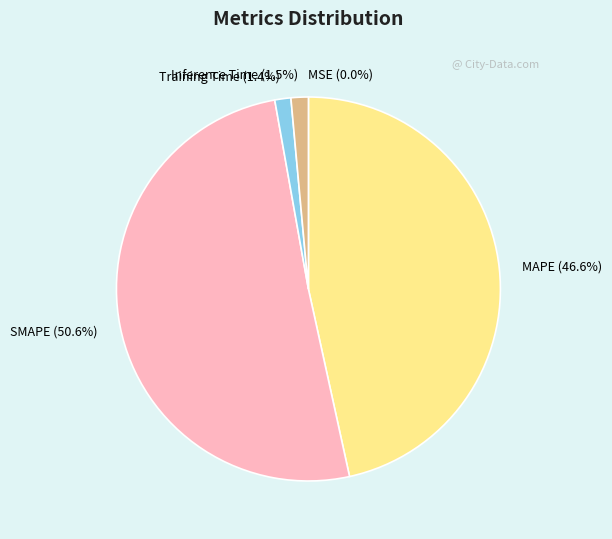

Between Inference Time and MAPE, which is larger?

MAPE